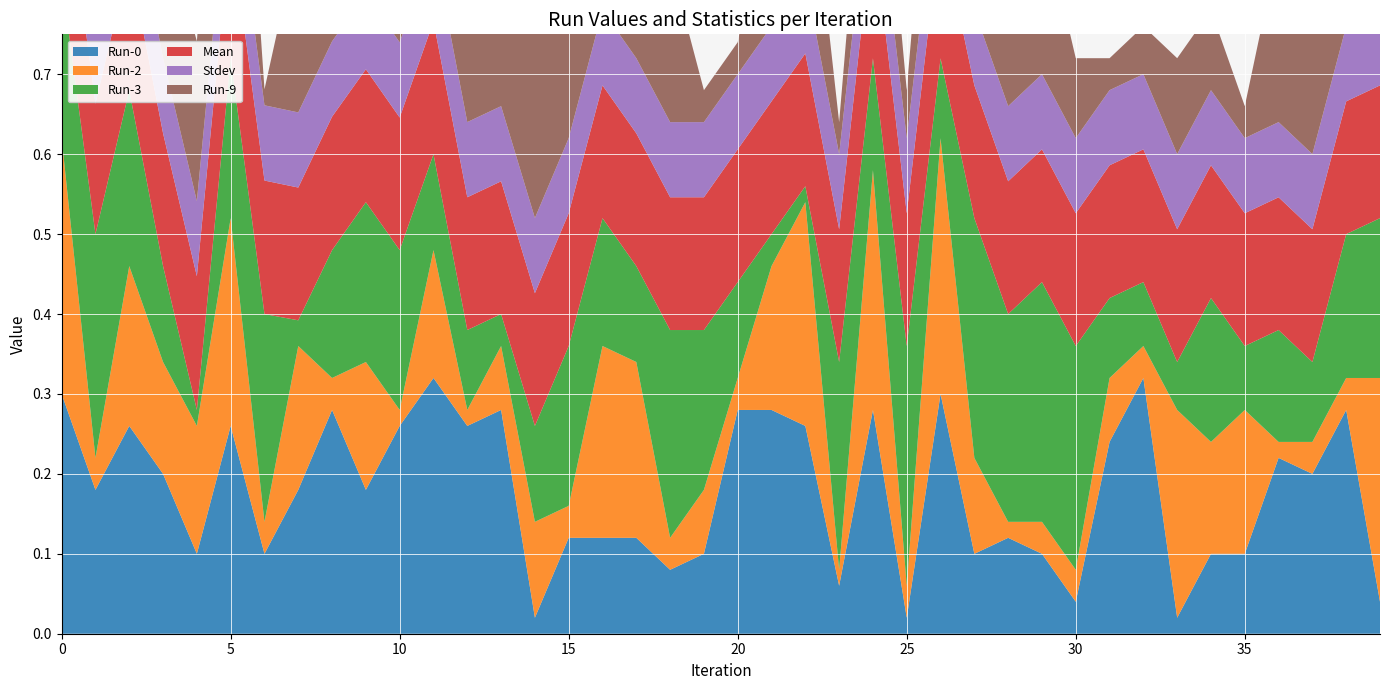

Reading right to left, list all the values displayed in this chart.

Run-0: 0.0	0.3	0.2	0.2	0.1	0.1	0.0	0.3	0.2	0.0	0.1	0.1	0.1	0.3	0.0	0.3	0.1	0.3	0.3	0.3	0.1	0.1	0.1	0.1	0.1	0.0	0.3	0.3	0.3	0.3	0.2	0.3	0.2	0.1	0.3	0.1	0.2	0.3	0.2	0.3
Run-2: 0.3	0.0	0.0	0.0	0.2	0.1	0.3	0.0	0.1	0.0	0.0	0.0	0.1	0.3	0.0	0.3	0.0	0.3	0.2	0.0	0.1	0.0	0.2	0.2	0.0	0.1	0.1	0.0	0.2	0.0	0.2	0.0	0.2	0.0	0.3	0.2	0.1	0.2	0.0	0.3
Run-3: 0.2	0.2	0.1	0.1	0.1	0.2	0.1	0.1	0.1	0.3	0.3	0.3	0.3	0.1	0.3	0.1	0.3	0.0	0.0	0.1	0.2	0.3	0.1	0.2	0.2	0.1	0.0	0.1	0.1	0.2	0.2	0.2	0.0	0.3	0.2	0.0	0.1	0.2	0.3	0.2
Mean: 0.2	0.2	0.2	0.2	0.2	0.2	0.2	0.2	0.2	0.2	0.2	0.2	0.2	0.2	0.2	0.2	0.2	0.2	0.2	0.2	0.2	0.2	0.2	0.2	0.2	0.2	0.2	0.2	0.2	0.2	0.2	0.2	0.2	0.2	0.2	0.2	0.2	0.2	0.2	0.2
Stdev: 0.1	0.1	0.1	0.1	0.1	0.1	0.1	0.1	0.1	0.1	0.1	0.1	0.1	0.1	0.1	0.1	0.1	0.1	0.1	0.1	0.1	0.1	0.1	0.1	0.1	0.1	0.1	0.1	0.1	0.1	0.1	0.1	0.1	0.1	0.1	0.1	0.1	0.1	0.1	0.1
Run-9: 0.2	0.3	0.3	0.2	0.0	0.1	0.1	0.1	0.0	0.1	0.2	0.3	0.0	0.2	0.1	0.2	0.0	0.2	0.2	0.0	0.0	0.2	0.2	0.2	0.2	0.2	0.1	0.2	0.0	0.3	0.1	0.2	0.2	0.0	0.3	0.2	0.2	0.2	0.1	0.3